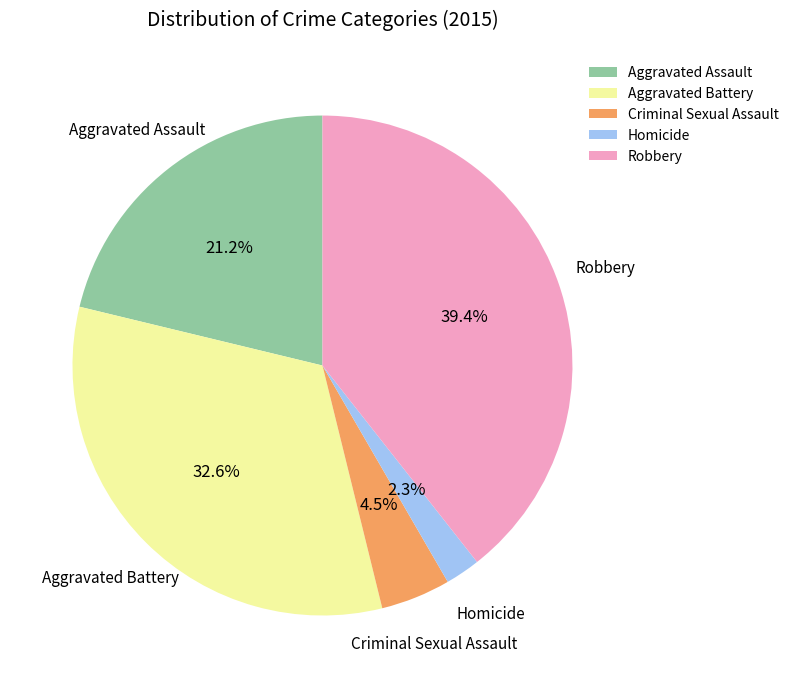

Which has a higher value, Robbery or Criminal Sexual Assault?

Robbery